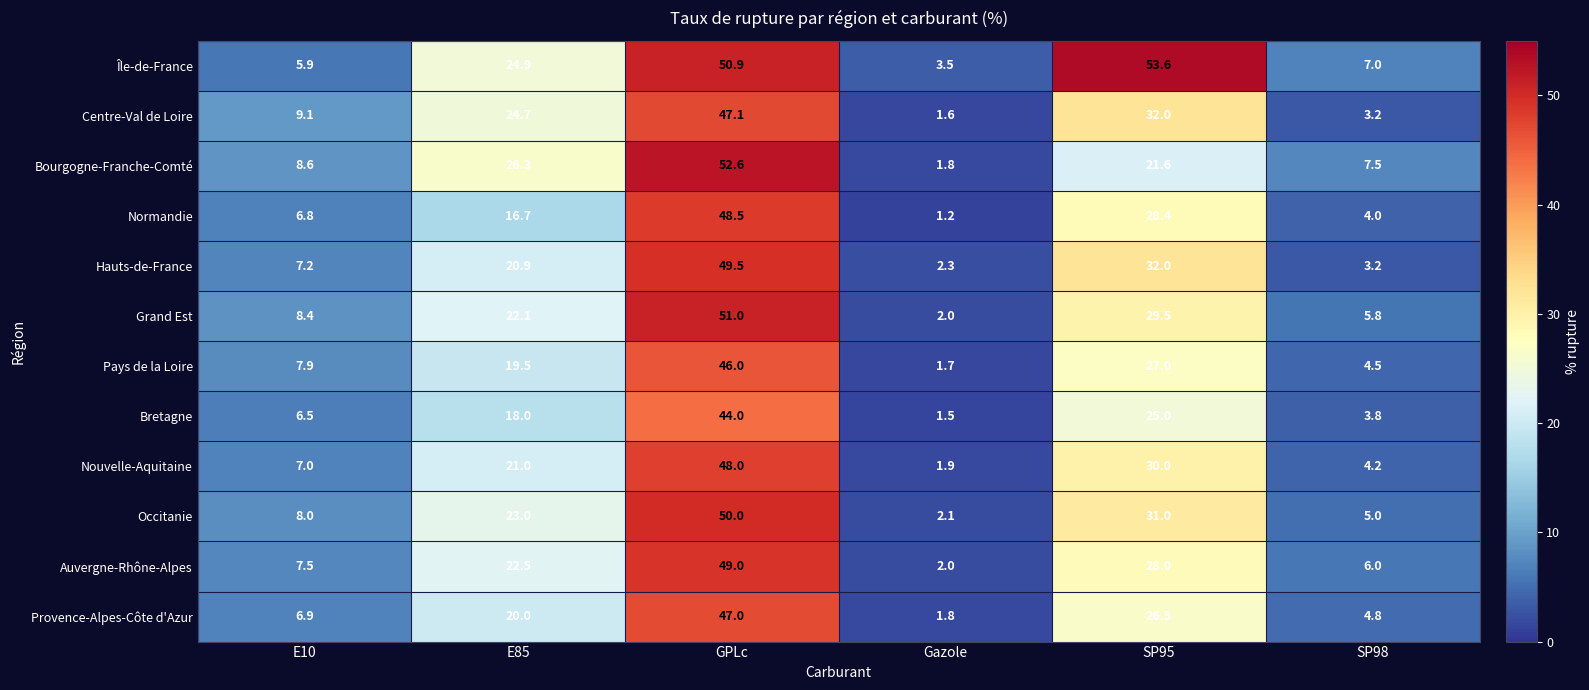

How many series are shown in this chart?

12